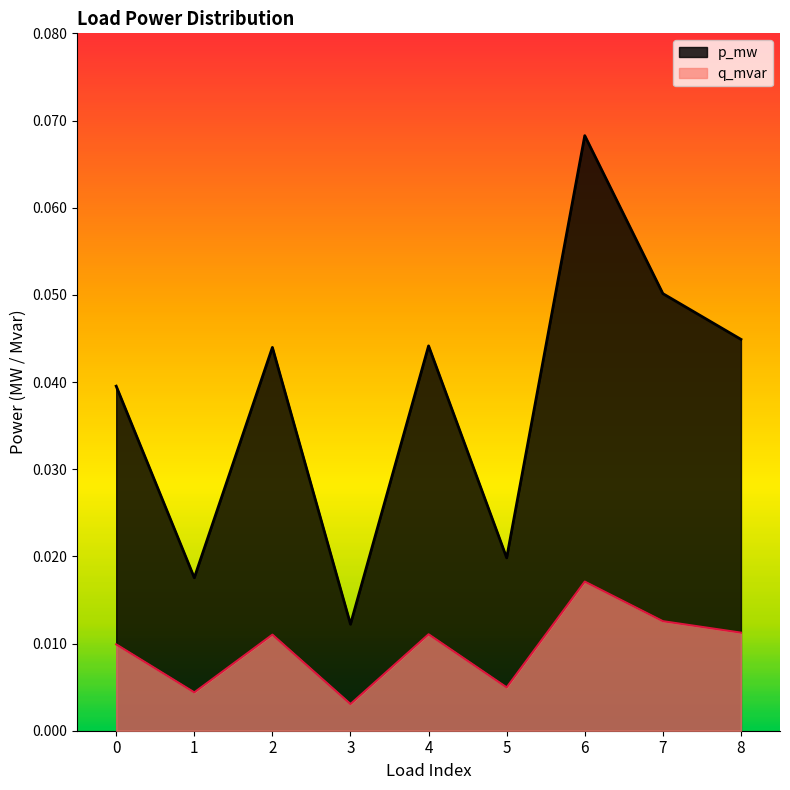

Between 2 and 4, which is larger?

4